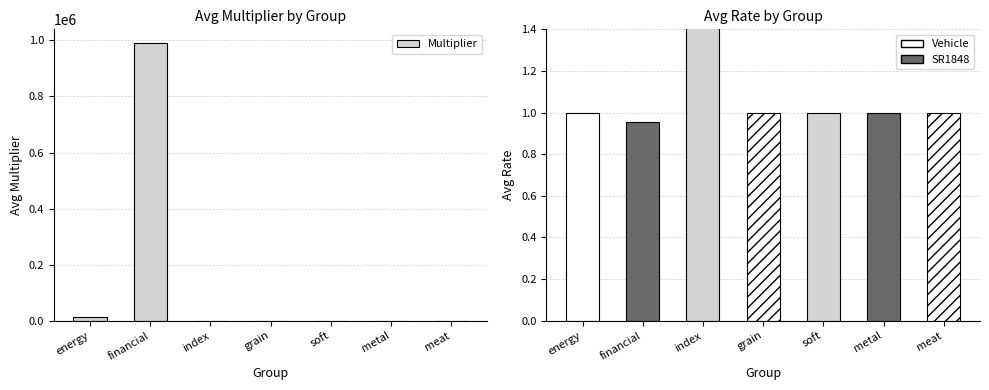

Rank the categories by value from lowest to highest.

index, soft, metal, grain, meat, energy, financial